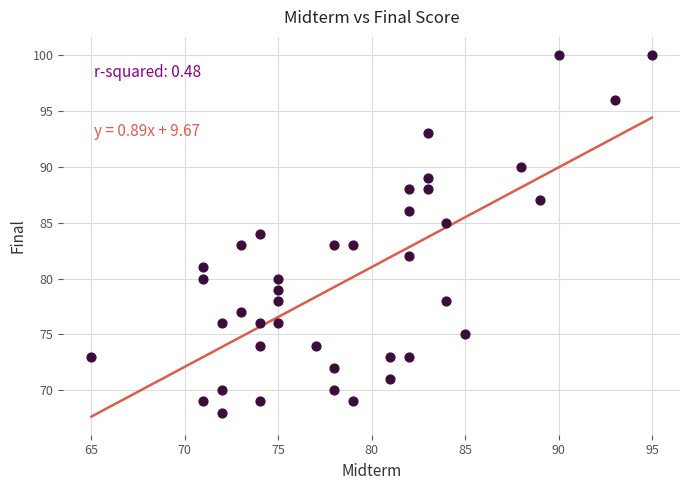

What is the range of X values (max minus min)?

30